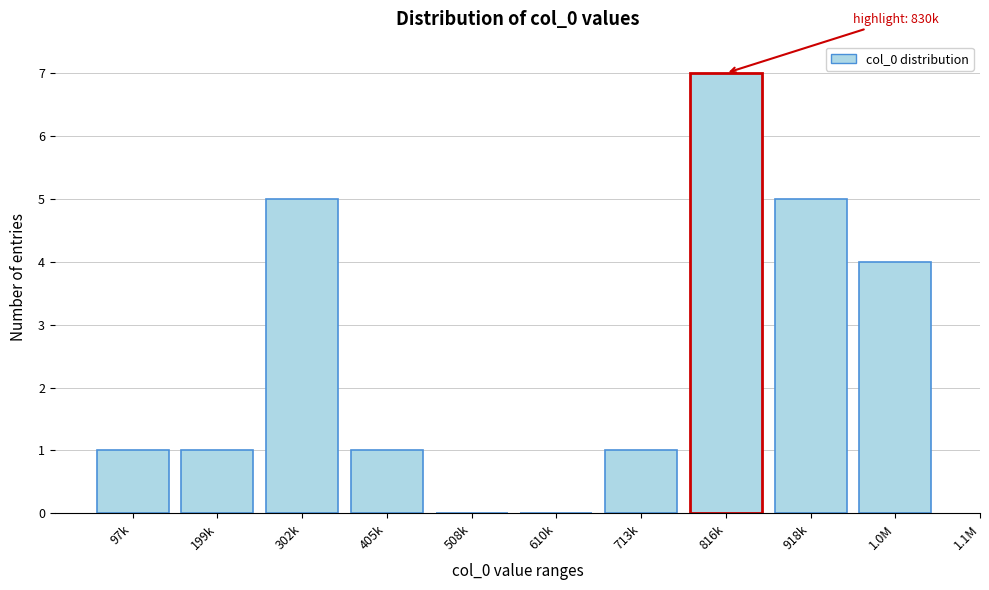

Reading left to right, transcribe all the data shown in this chart.

97k=1	199k=1	302k=5	405k=1	508k=0	610k=0	713k=1	816k=7	918k=5	1.0M=4